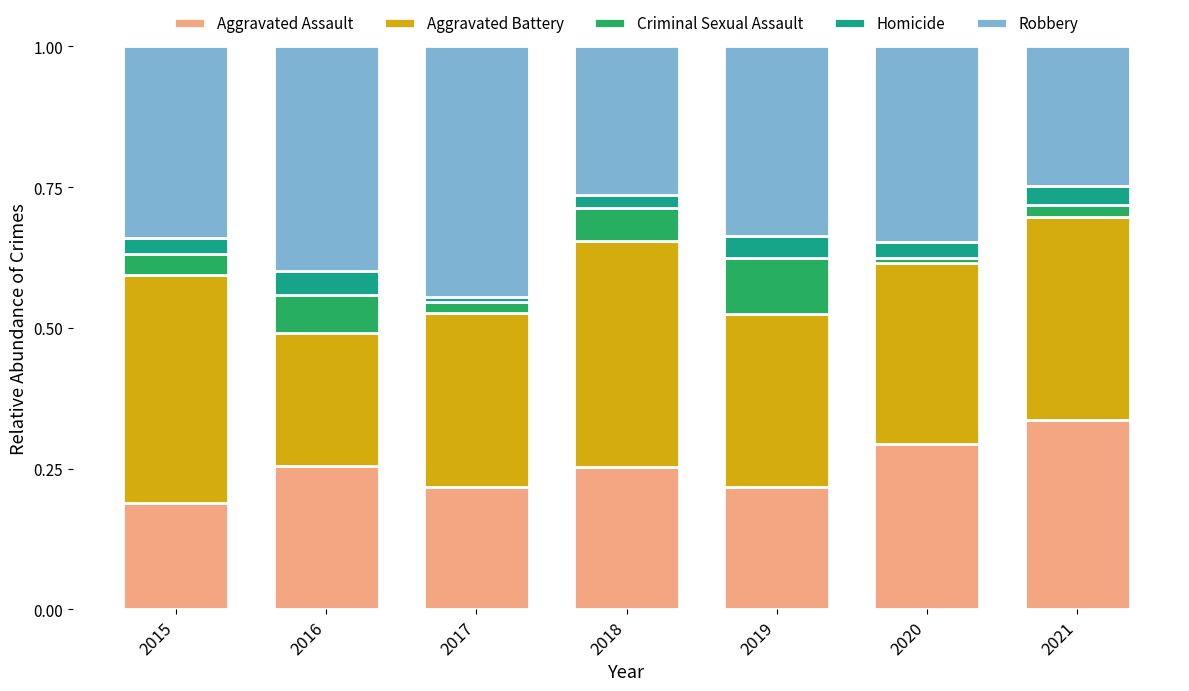

What is the total value across all series at 2021?

1.0